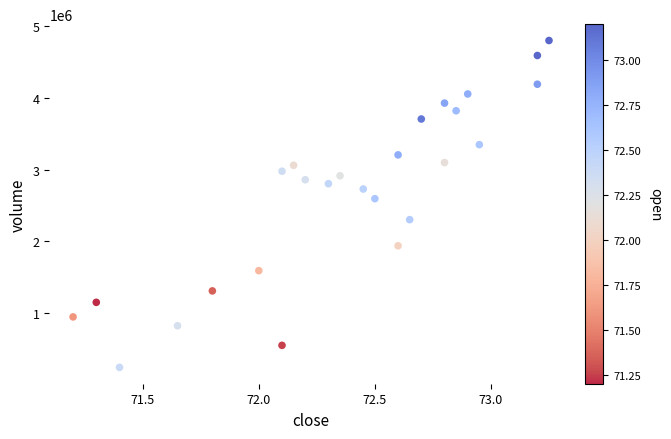

What Y value in the scatter plot is closest to 2520778?

2594349